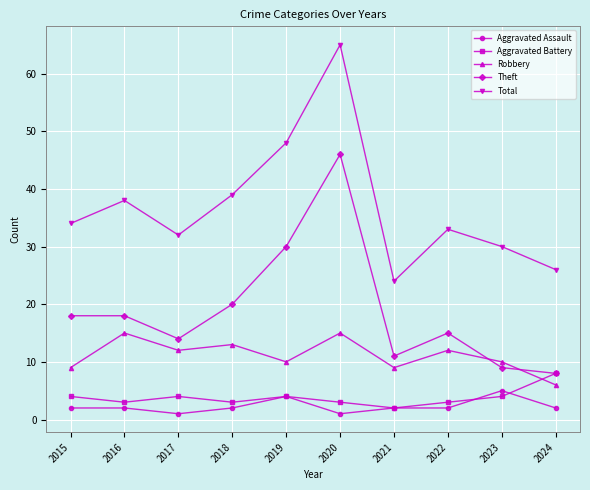

At how many categories does at least one series exceed 37?

4